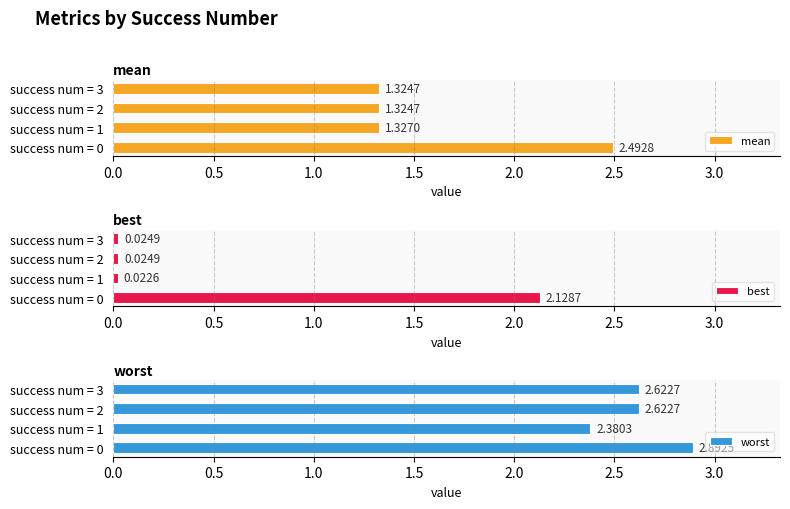

What is the average value of the mean series?

1.6